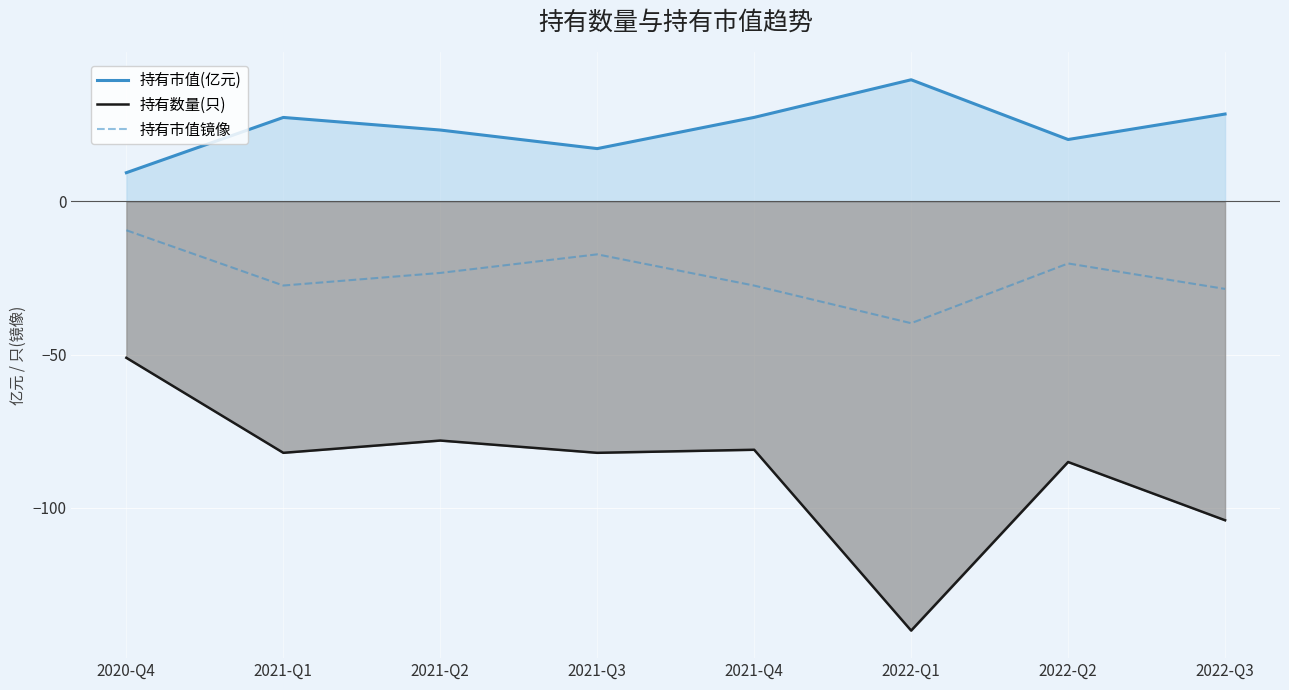

True or false: 持有市值(亿元) and 持有数量(只) cross at least once.

False